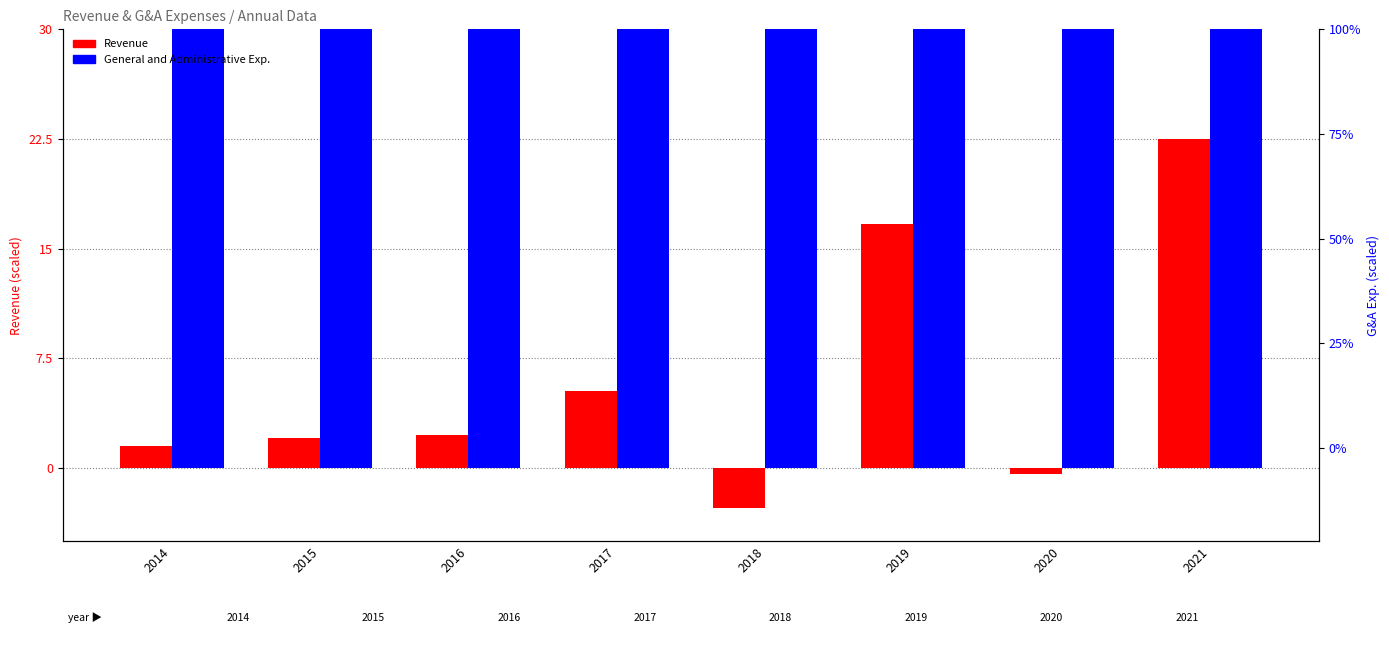

Are the bars horizontal?

No